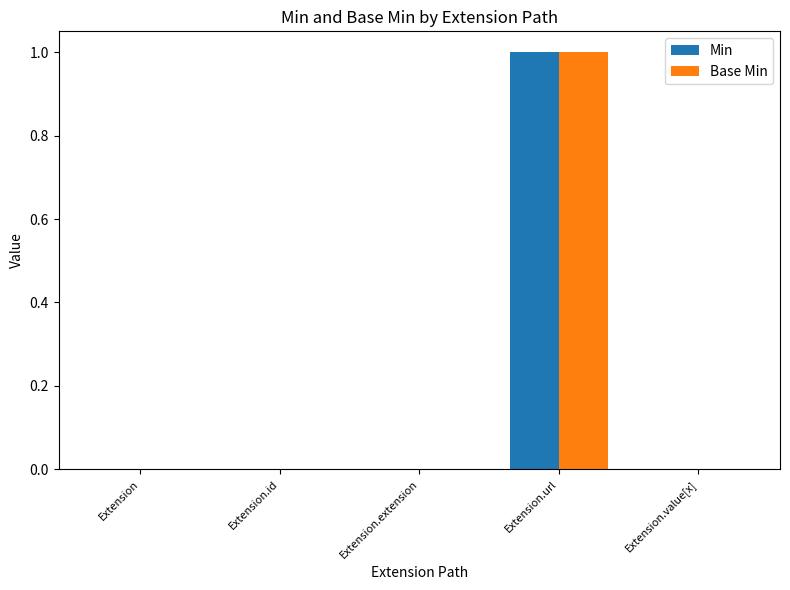

Are the bars grouped side by side (vs. stacked)?

Yes